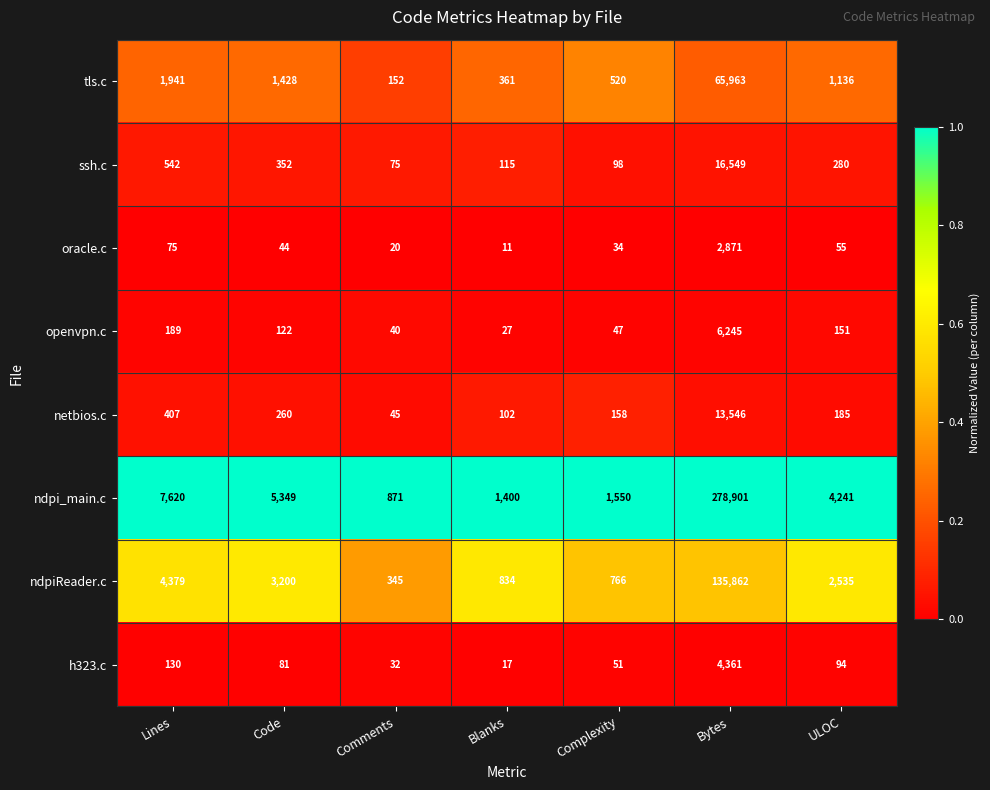

What is the highest value of the netbios.c series?

13546